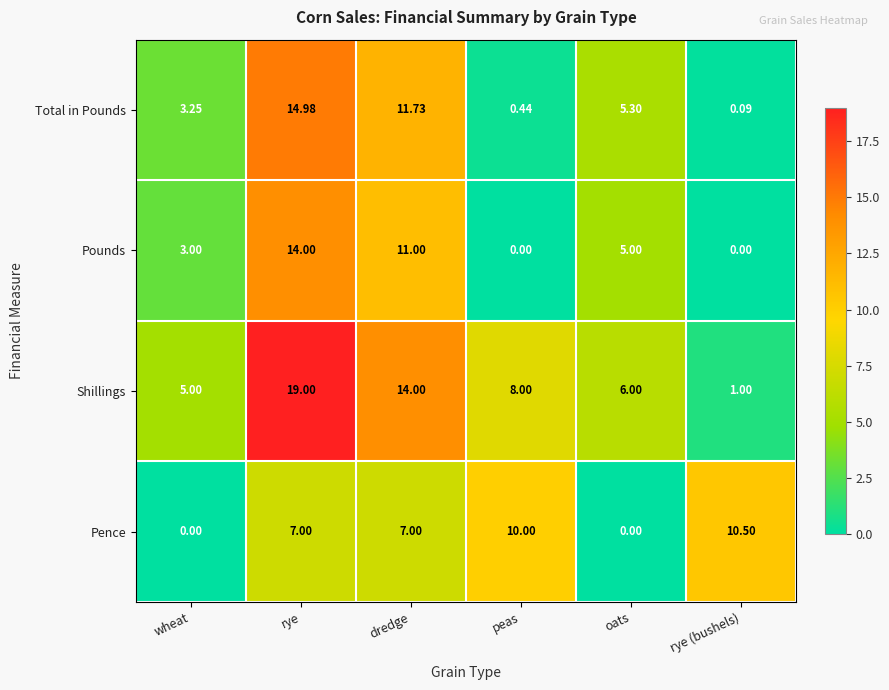

At which category does the chart reach its peak across all series?

rye